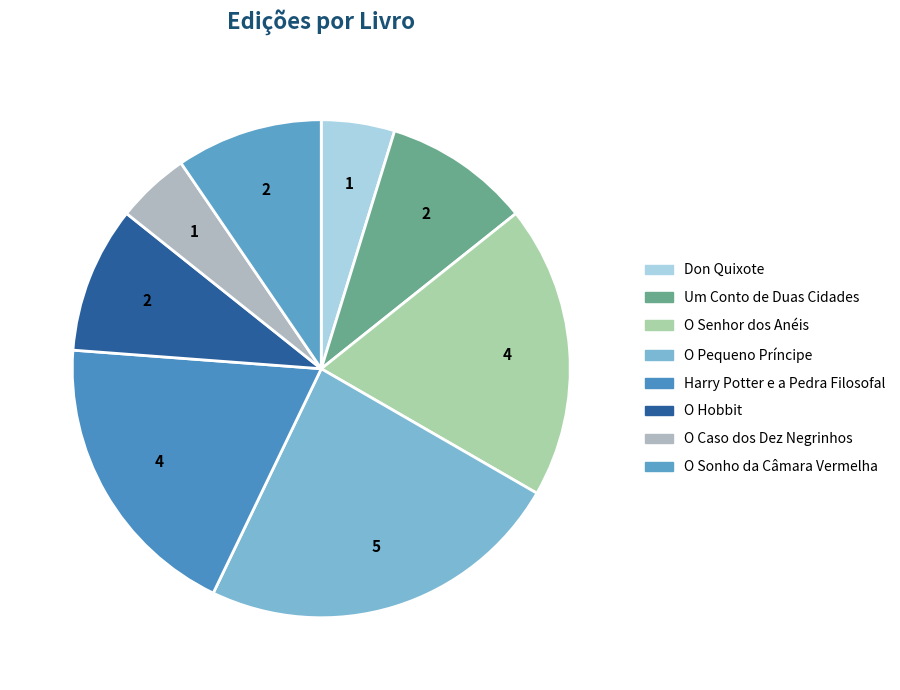

What percentage do O Hobbit and O Caso dos Dez Negrinhos together represent?

14.3%